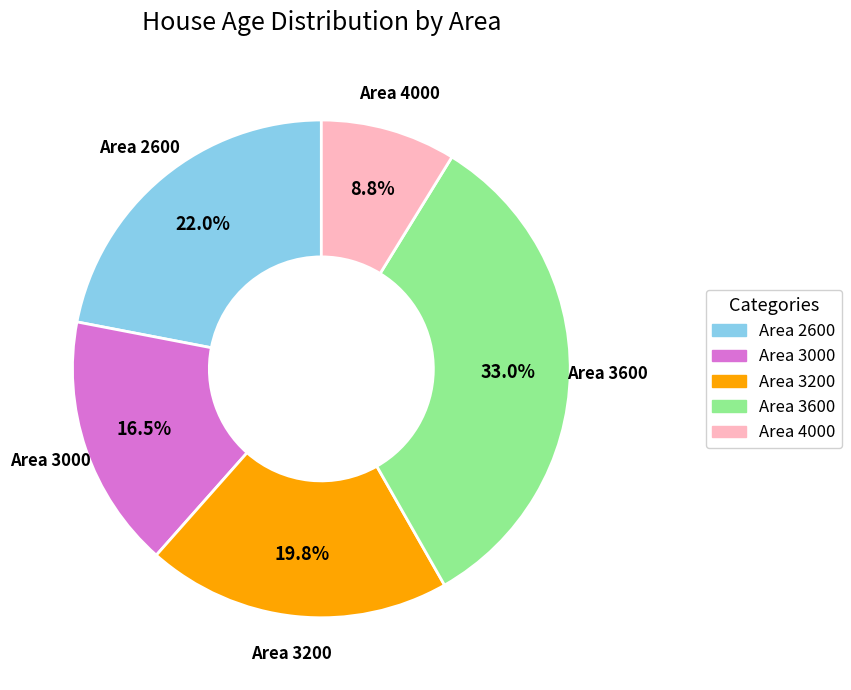

Is there any slice that represents more than half of the pie?

No